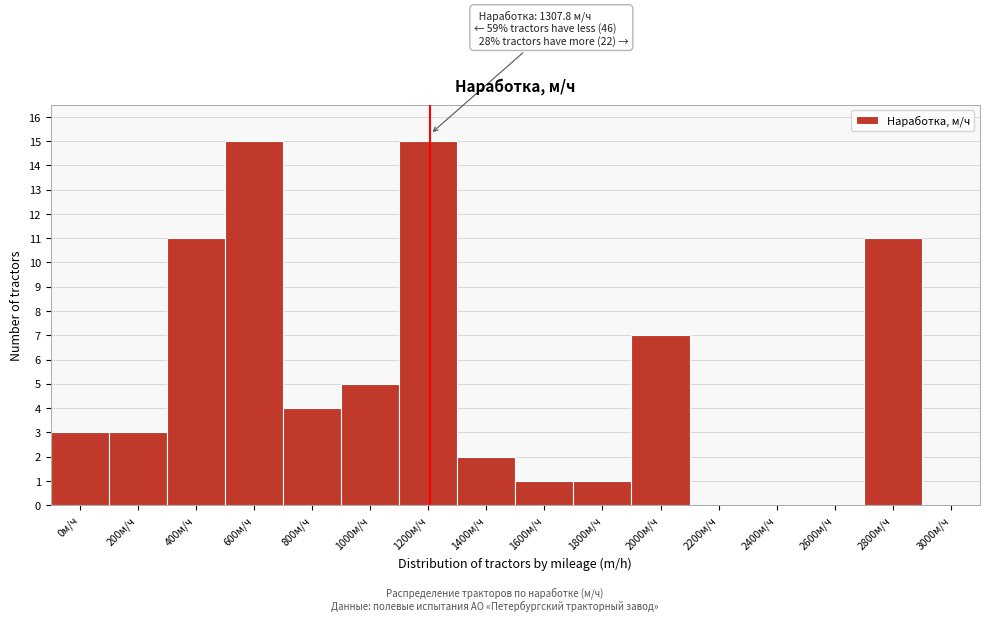

Reading right to left, list all the values displayed in this chart.

3000м/ч=0	2800м/ч=11	2600м/ч=0	2400м/ч=0	2200м/ч=0	2000м/ч=7	1800м/ч=1	1600м/ч=1	1400м/ч=2	1200м/ч=15	1000м/ч=5	800м/ч=4	600м/ч=15	400м/ч=11	200м/ч=3	0м/ч=3